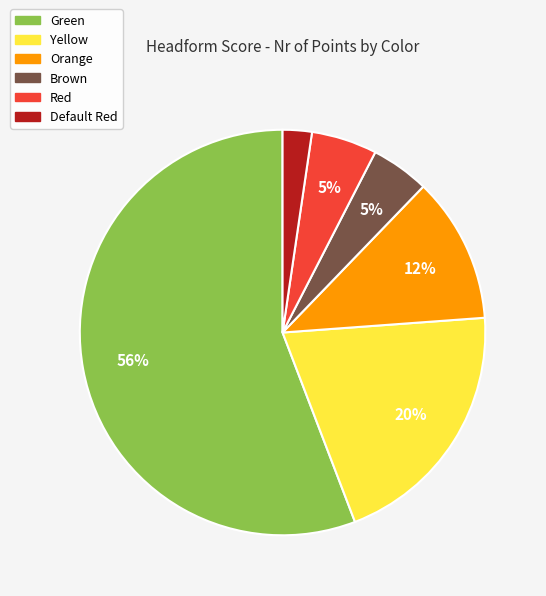

To the nearest percent, what is the average slice percentage?

17%